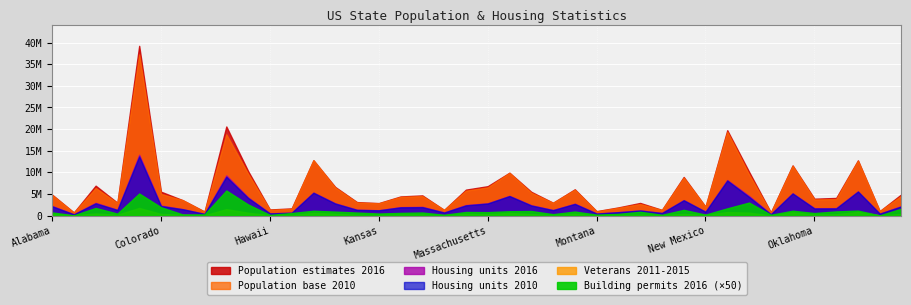

What is the label of the 30th point from the right?

Hawaii